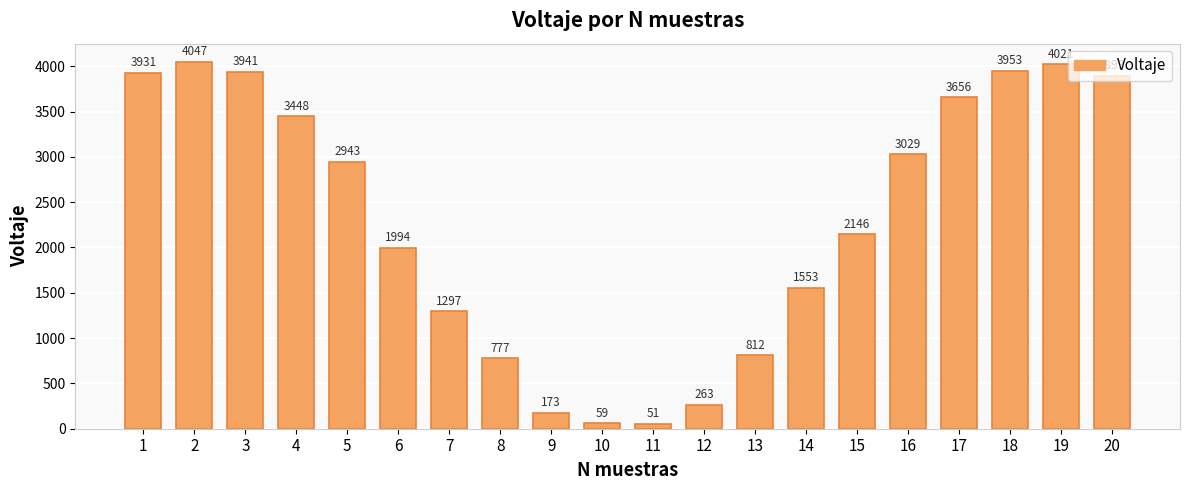

What is the ratio of the value at 20 to the value at 6?

2.0